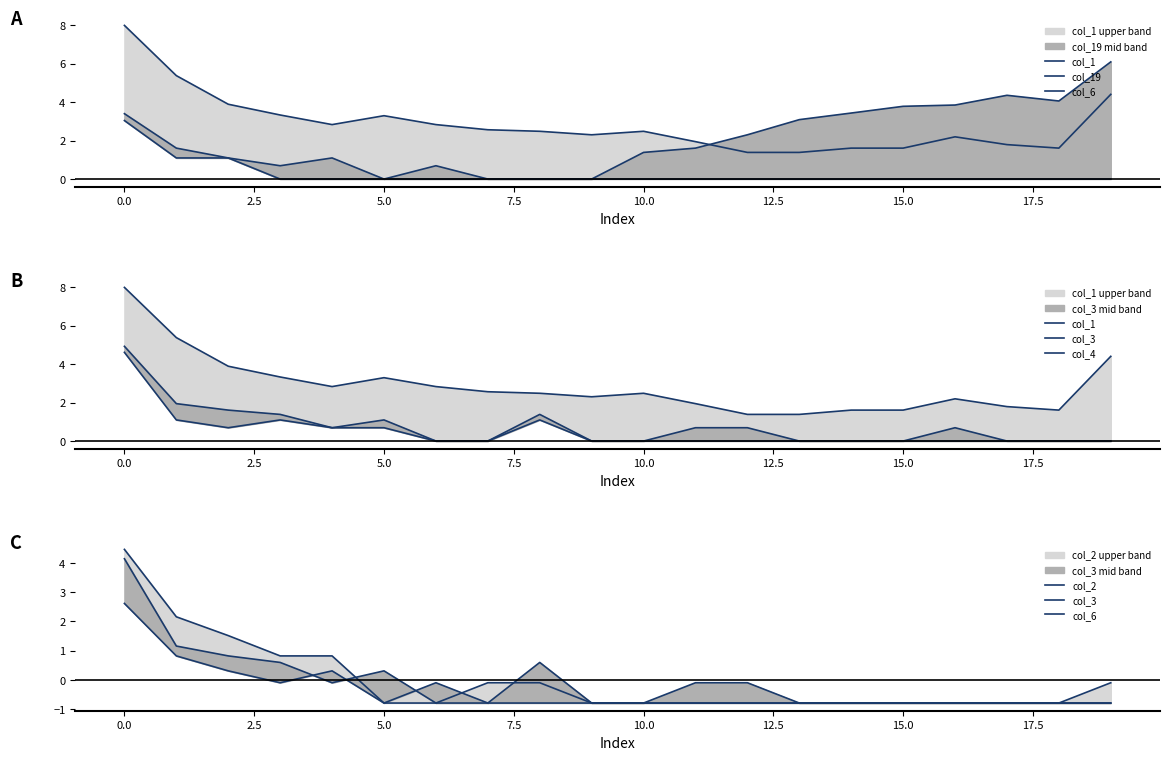

Which series has the widest spread of values?

col_1